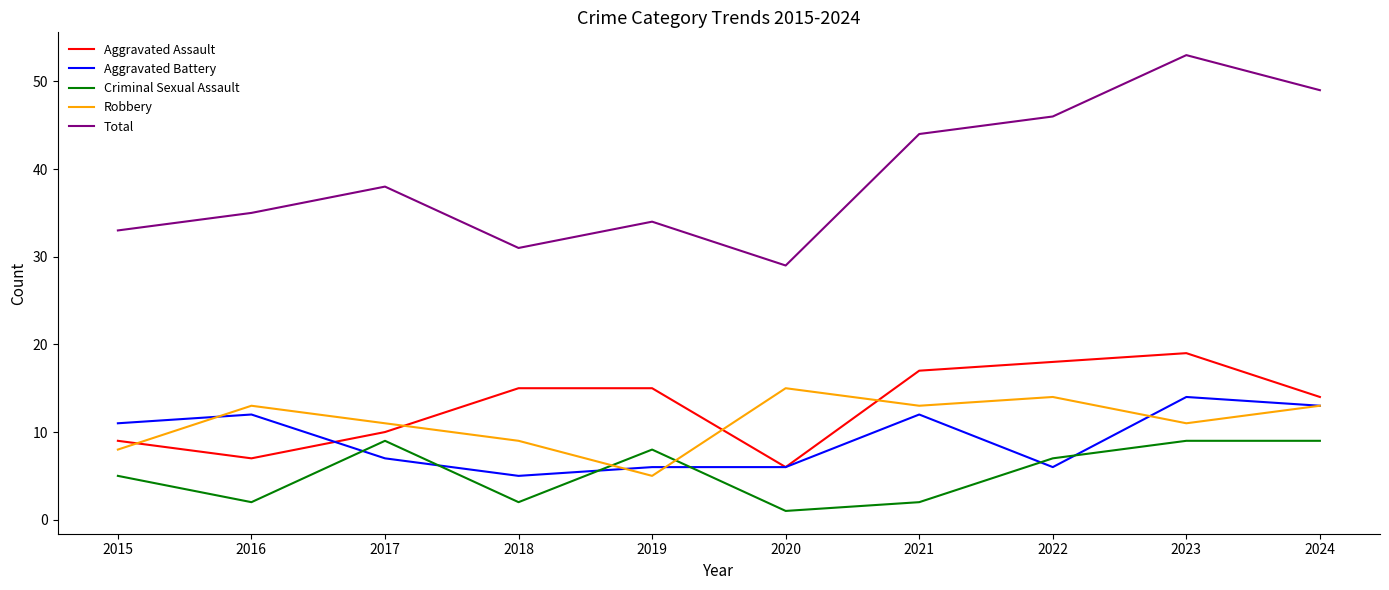

Which series has the largest total across all categories?

Total